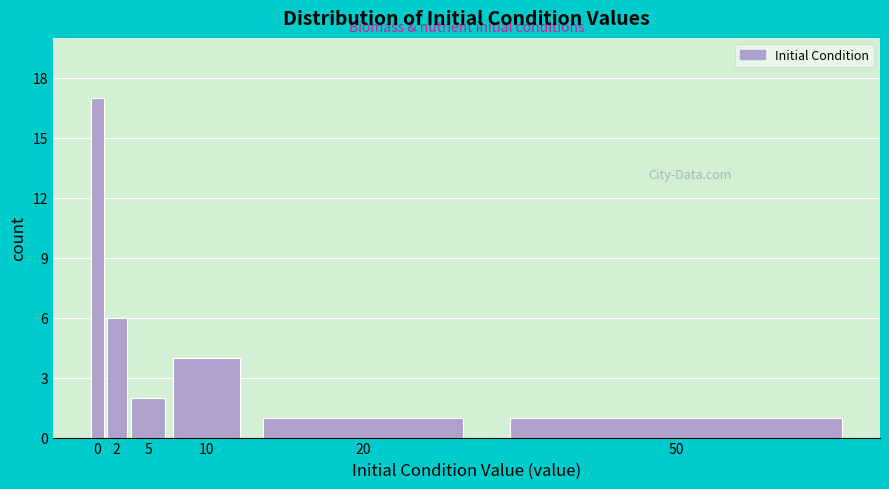

Reading right to left, list all the values displayed in this chart.

50=1	20=1	10=4	5=2	2=6	0=17